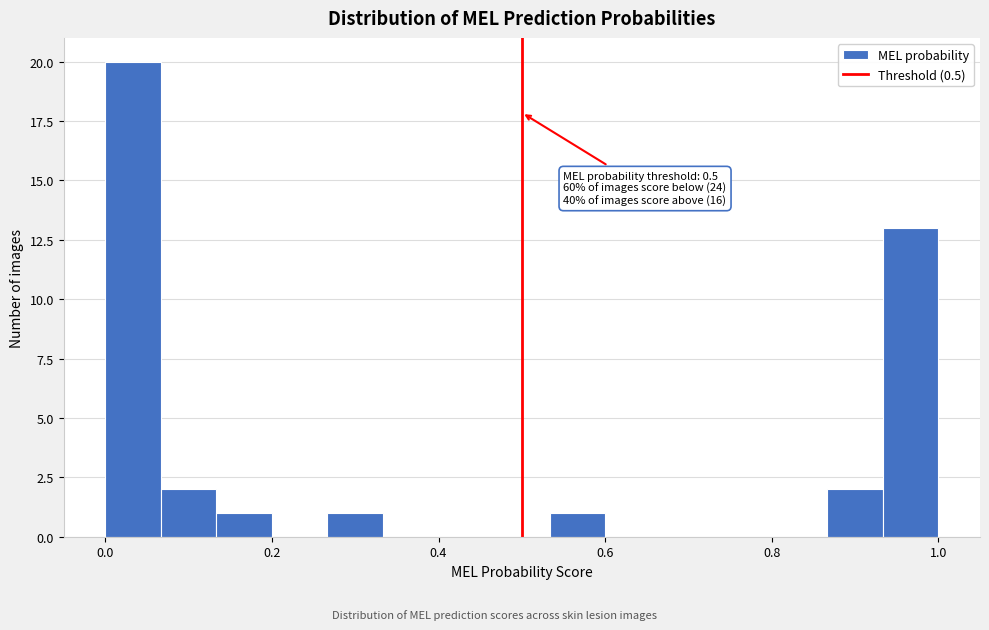

Around what value on the x-axis is the tallest bar? Give the approximate position of its centre, as read against the axis.

0.04